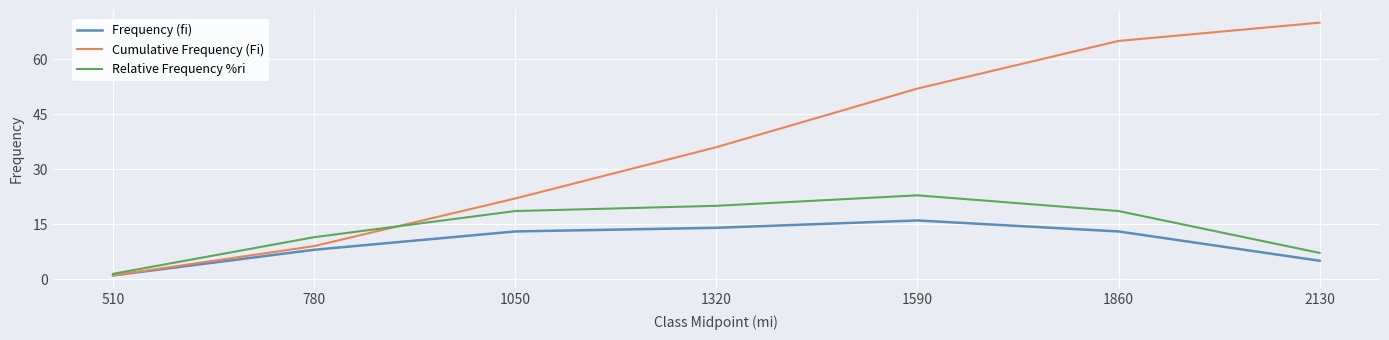

What is the total value across all series at 1590?

90.9